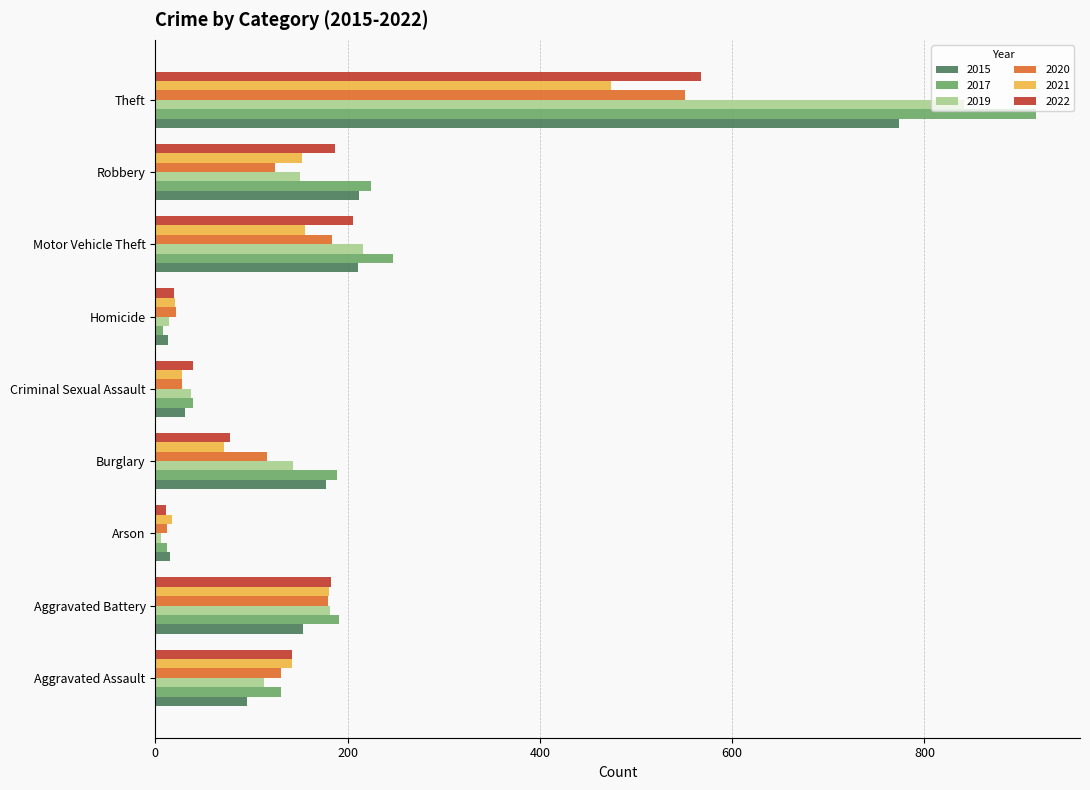

What is the approximate value of 2015 at Aggravated Assault, to the nearest 100?

100